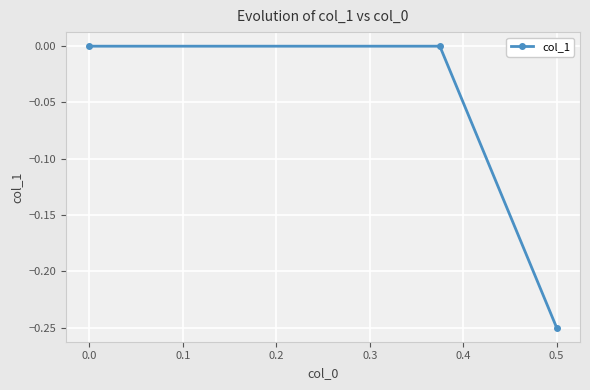

How many values are between 0 and 1?

2